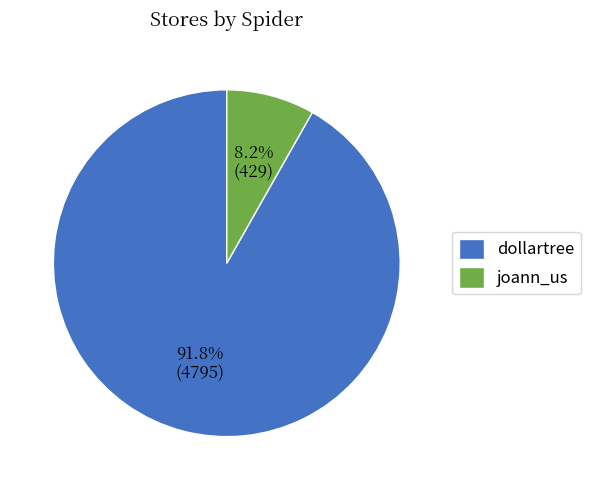

The dollartree slice represents 92% of the pie. True or false?

True